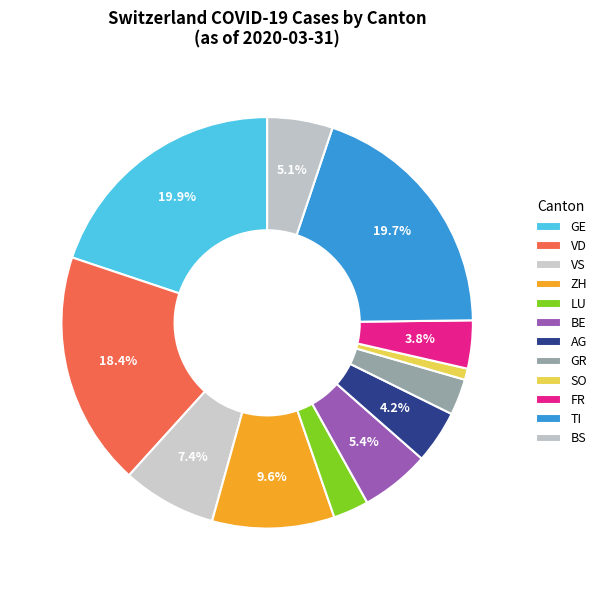

How many slices are in this pie chart?

12